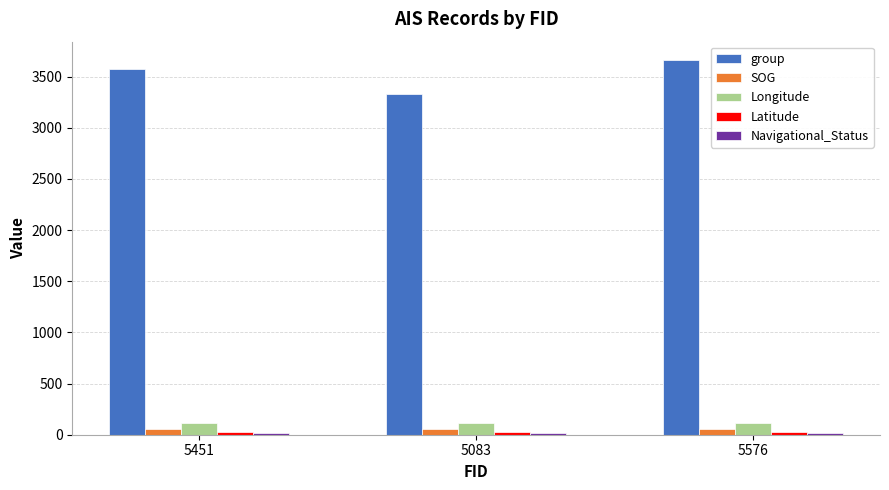

Which series has the largest range (max minus min)?

group